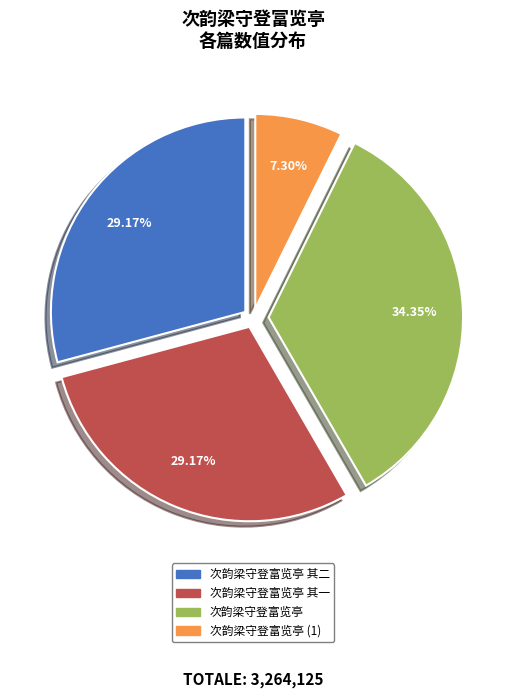

Count the number of slices in the pie.

4